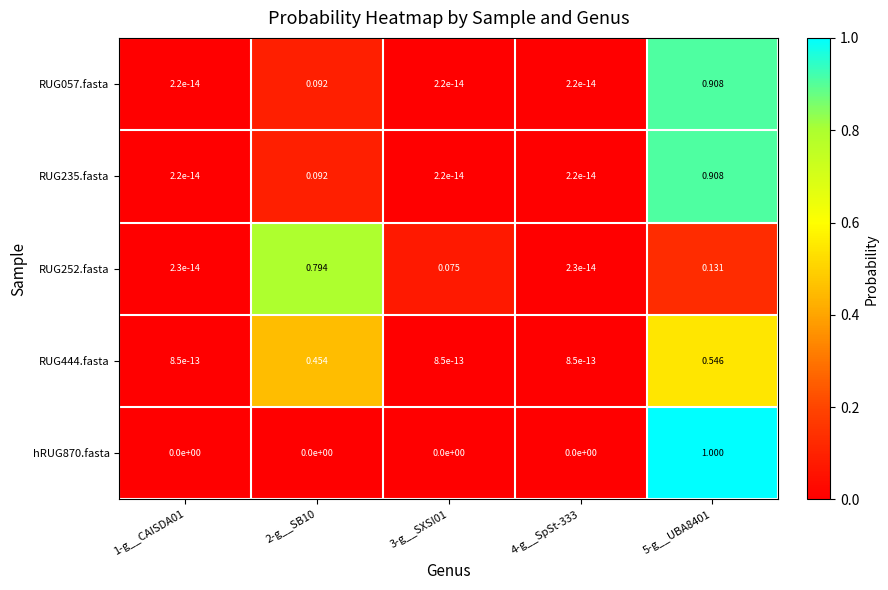

Is the value of hRUG870.fasta at 3-g__SXSI01 greater than the value of RUG444.fasta at 2-g__SB10?

No